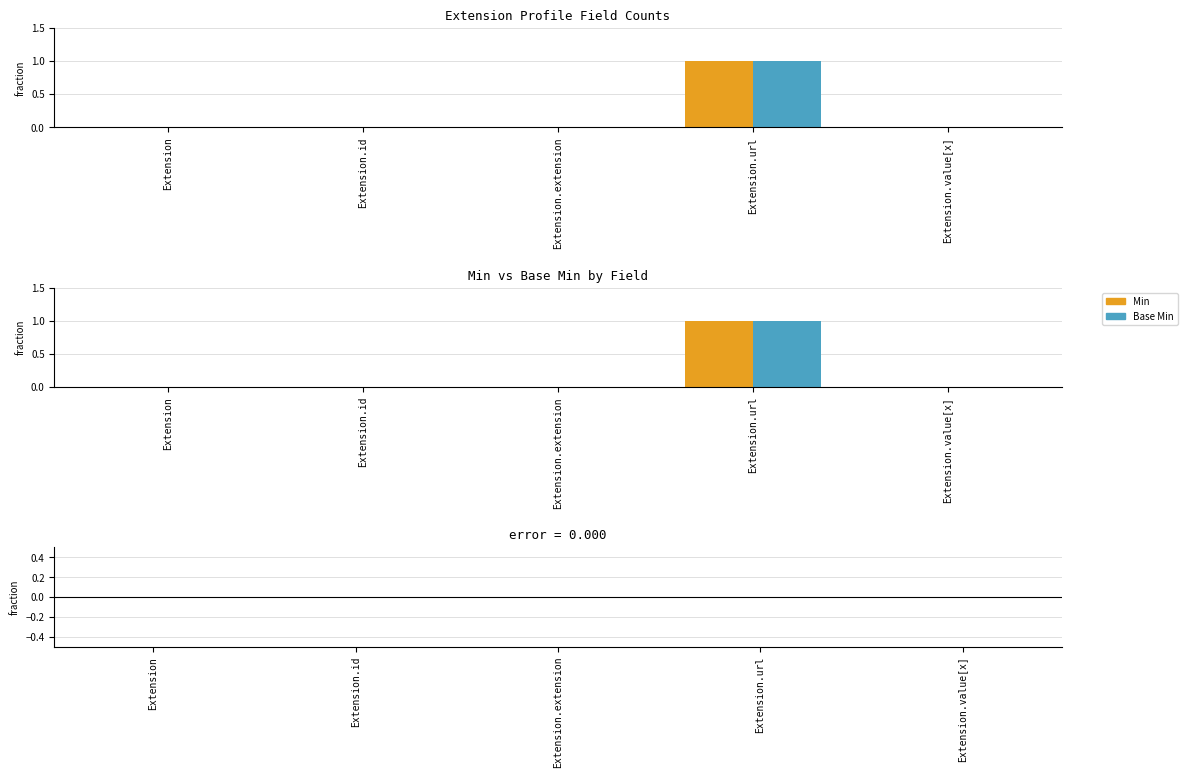

Rank the series at Extension from highest to lowest value.

Min, Base Min, Difference (Min - Base Min)